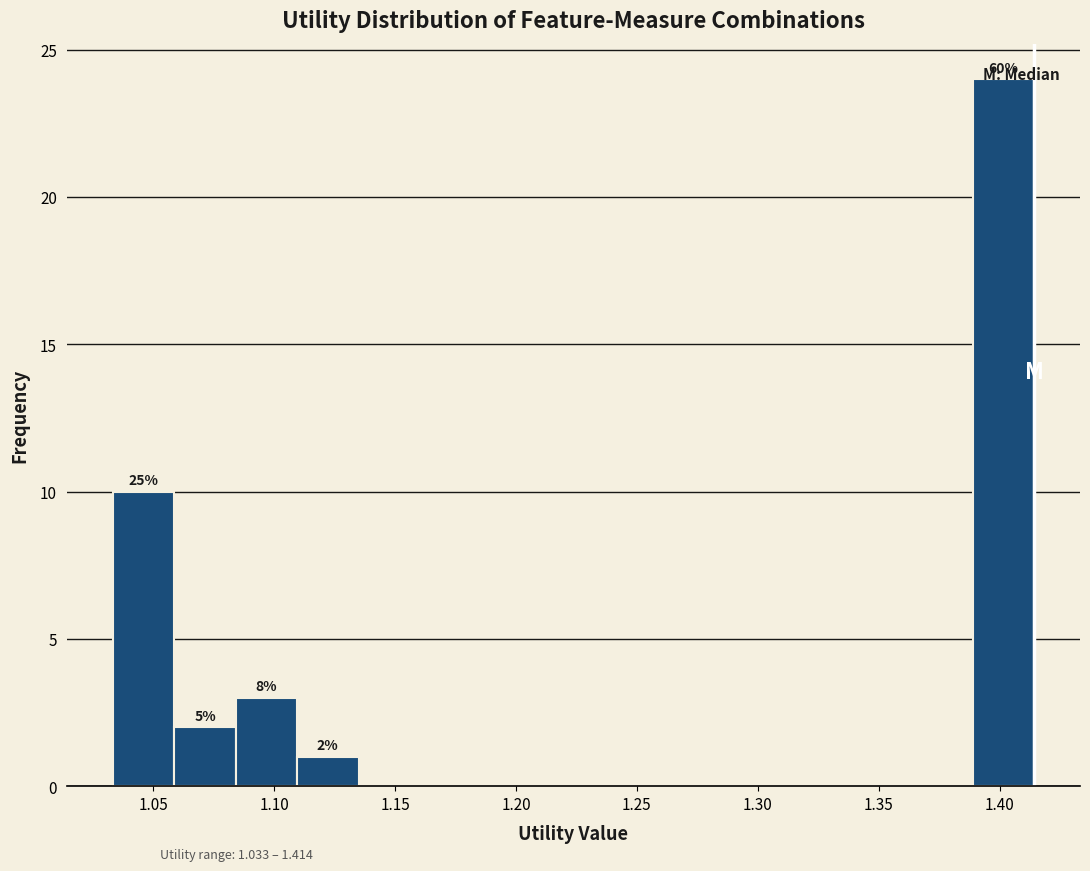

Which range on the x-axis has the tallest bar?

1.390 to 1.415